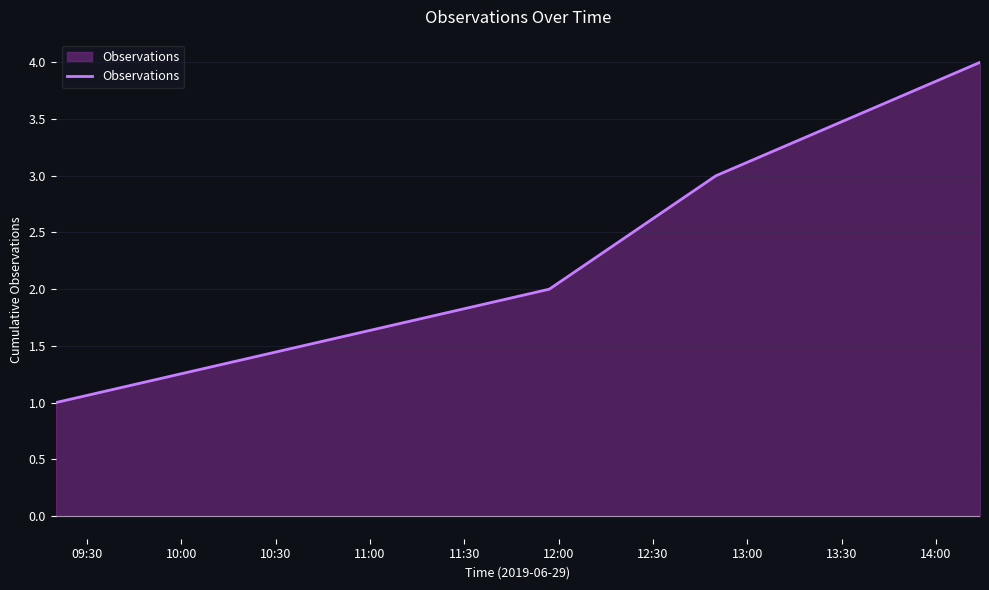

True or false: there are more than 0 points higher than both neighbors.

False